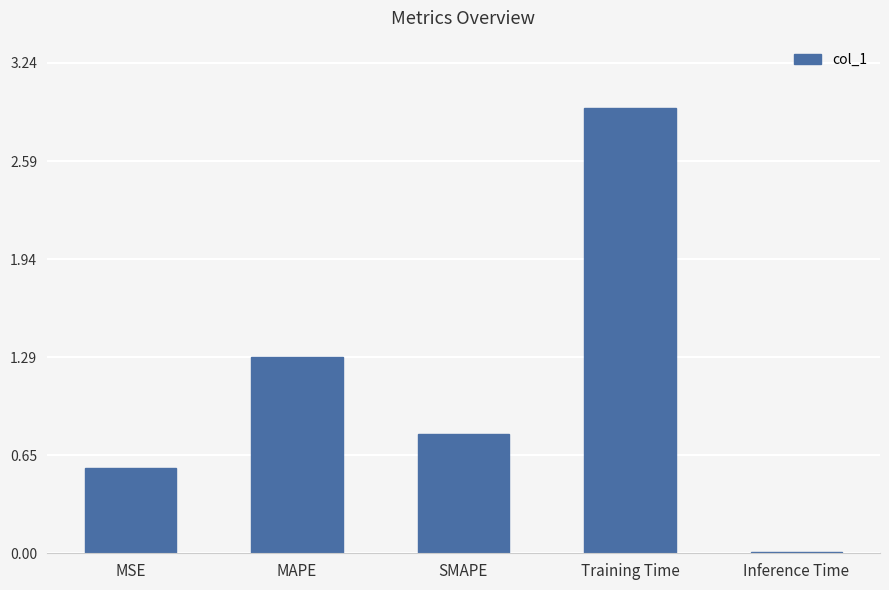

The chart shows a value of 0.8 at SMAPE. True or false?

True